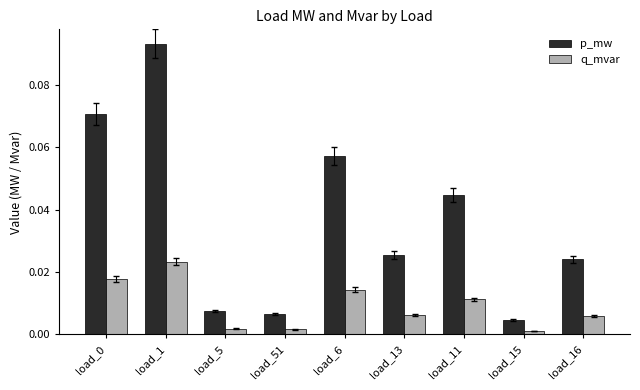

Which category has the highest value across all series?

load_1